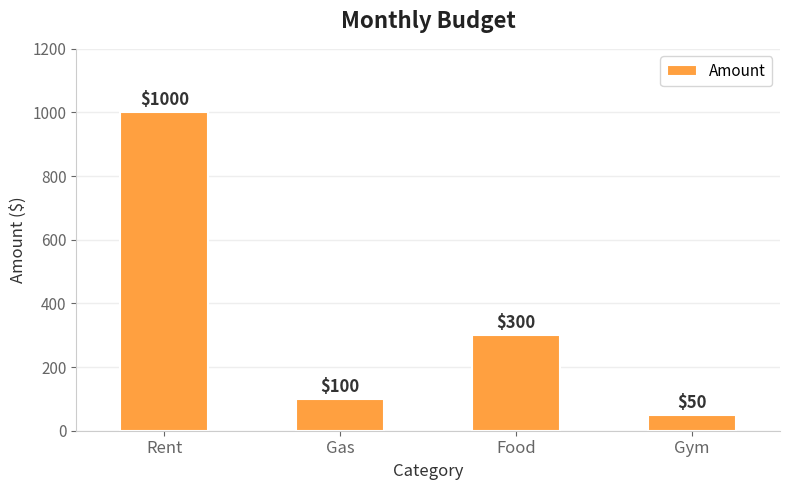

What is the label of the 4th bar from the right?

Rent